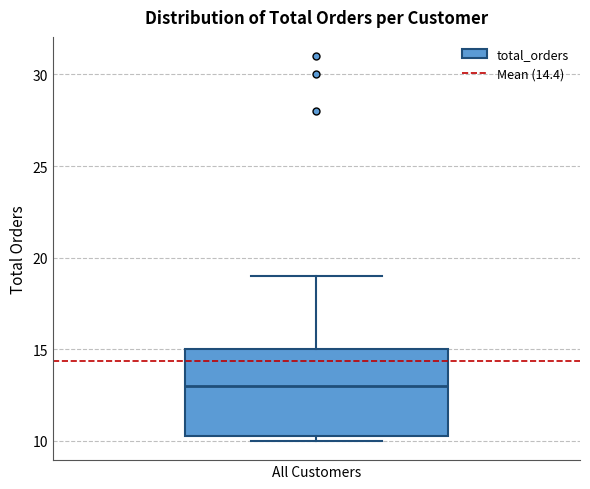

Read this box plot against the y-axis: the position of the median line, the range covered by the box, and the ends of both whiskers. The values are not printed on the chart, so give them approximately, as read against the axis.

median 13.0, box 10.5 to 15.0, whiskers 10.0 to 19.0